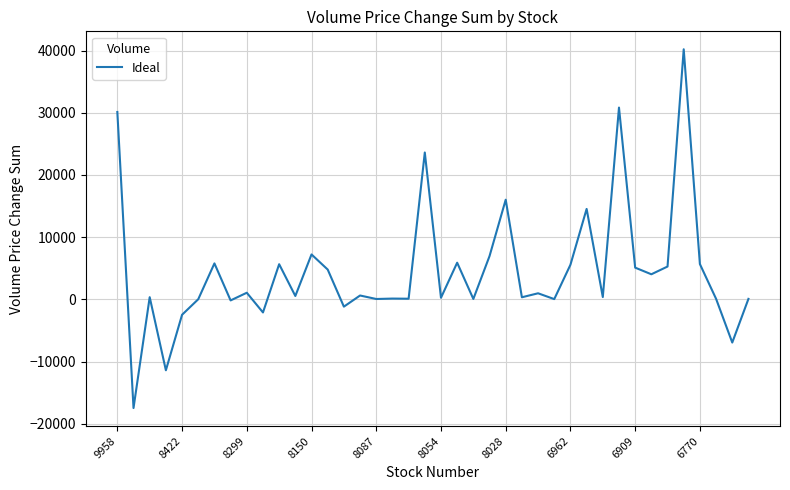

What is the minimum value shown in the chart?

-17477.4